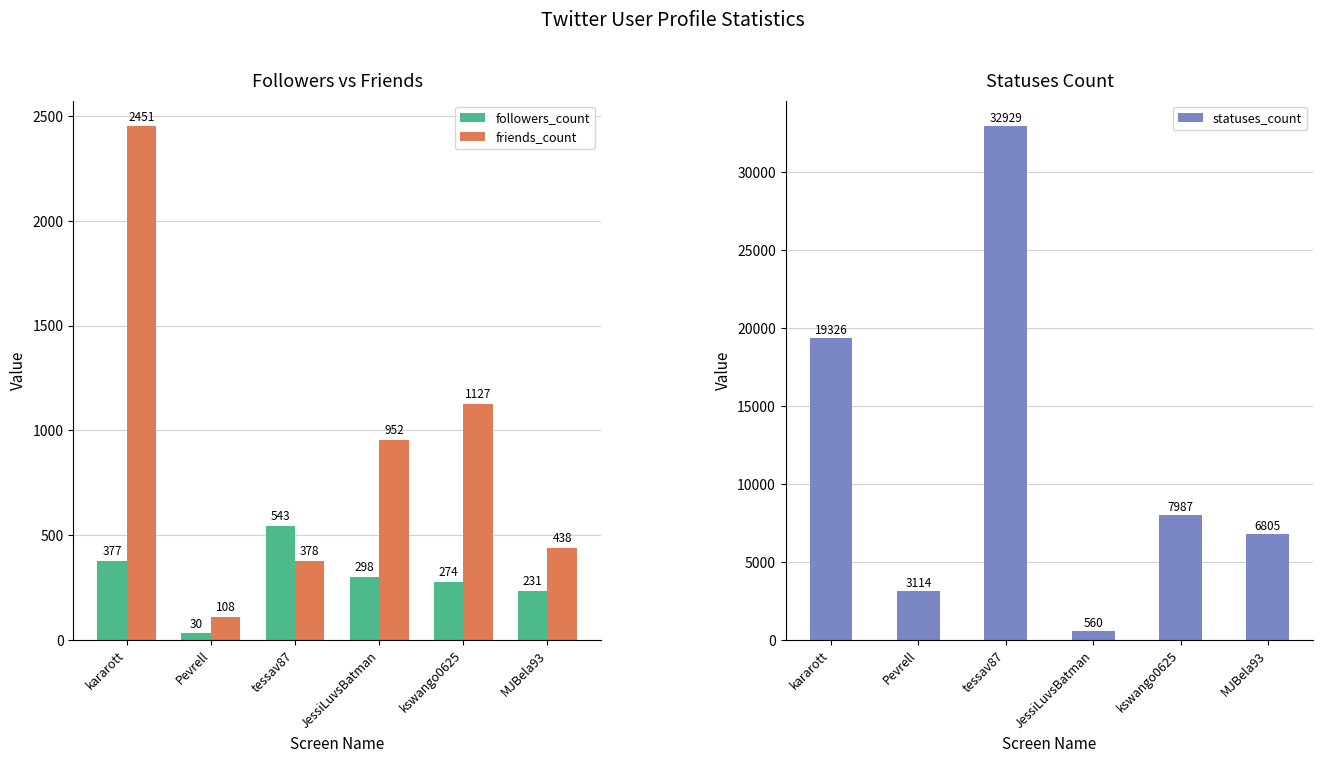

Reading left to right, list all the values displayed in this chart.

followers_count: 377	30	543	298	274	231
friends_count: 2451	108	378	952	1127	438
statuses_count: 19326	3114	32929	560	7987	6805